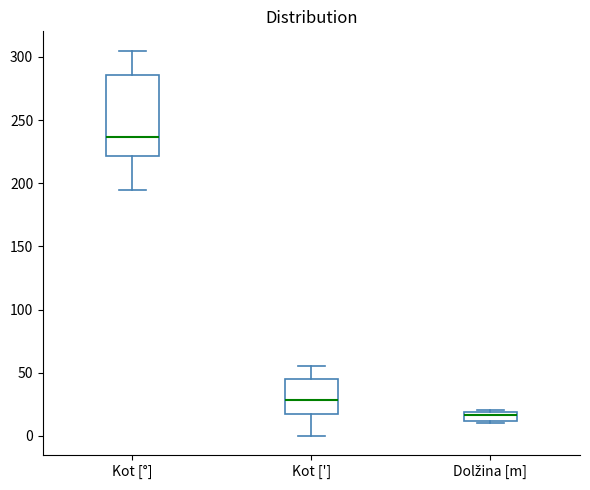

Where does the median line of the box for Kot [°] sit on the y-axis? The values are not printed on the chart, so give them approximately, as read against the axis.

235